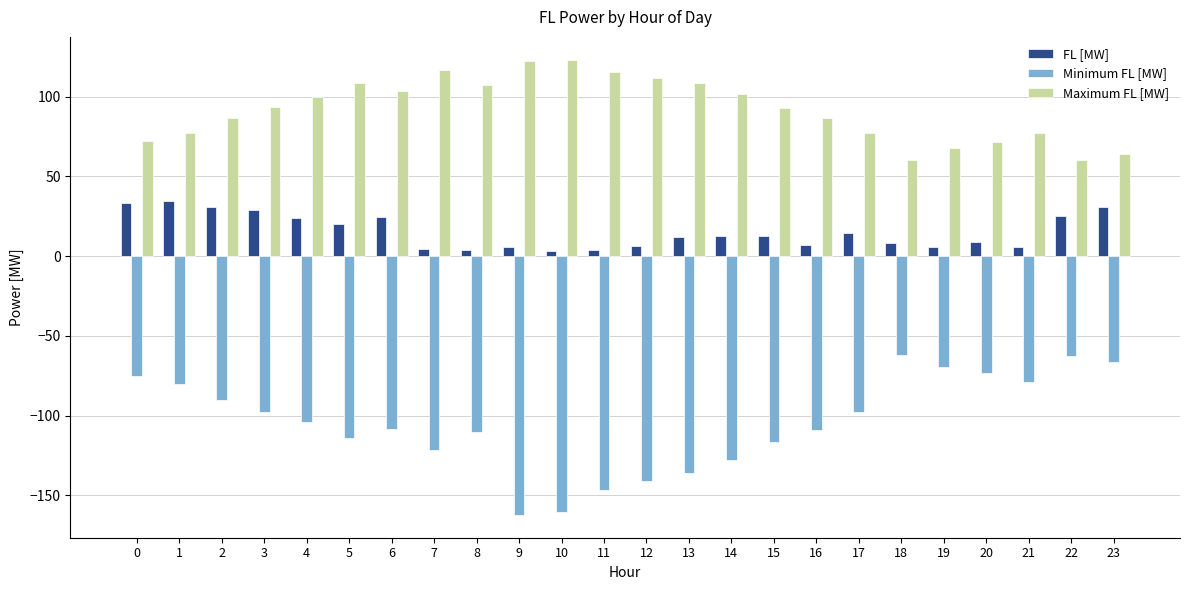

Between 5 and 11, which series saw the biggest shift?

Minimum FL [MW]